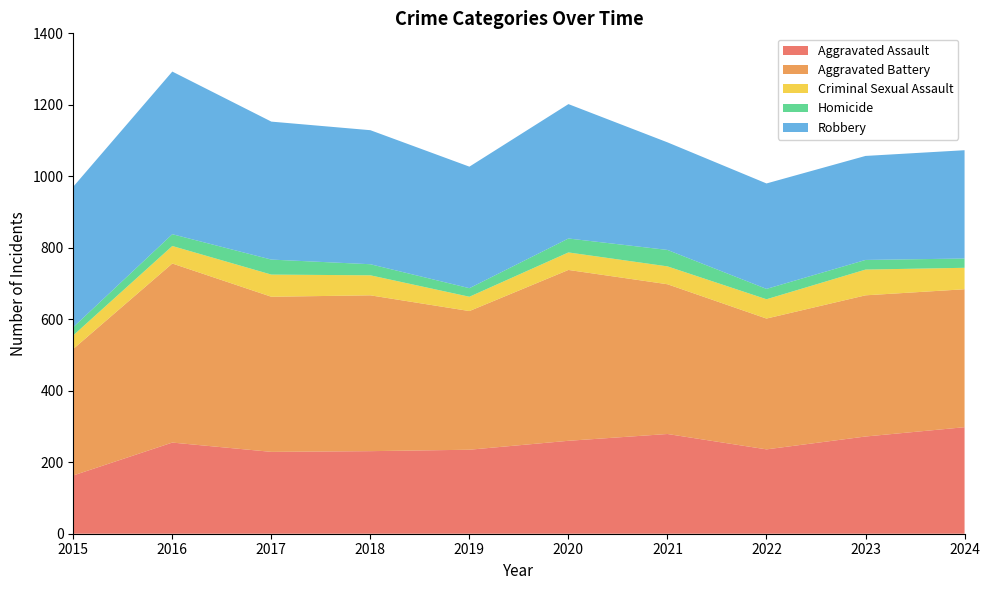

Reading left to right, extract all data points from this chart.

Aggravated Assault: 2015=163	2016=255	2017=229	2018=231	2019=235	2020=260	2021=279	2022=236	2023=272	2024=298
Aggravated Battery: 2015=354	2016=501	2017=434	2018=436	2019=388	2020=478	2021=419	2022=366	2023=395	2024=386
Criminal Sexual Assault: 2015=38	2016=49	2017=62	2018=56	2019=40	2020=49	2021=50	2022=54	2023=72	2024=60
Homicide: 2015=23	2016=33	2017=42	2018=31	2019=24	2020=39	2021=46	2022=29	2023=27	2024=26
Robbery: 2015=393	2016=455	2017=386	2018=375	2019=340	2020=376	2021=301	2022=295	2023=291	2024=303